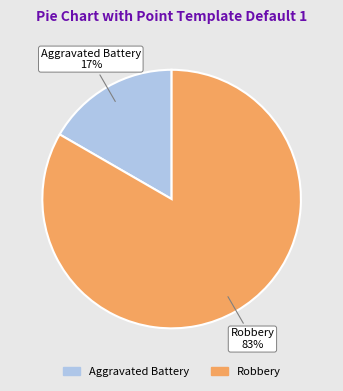

Which slice is the largest?

Robbery